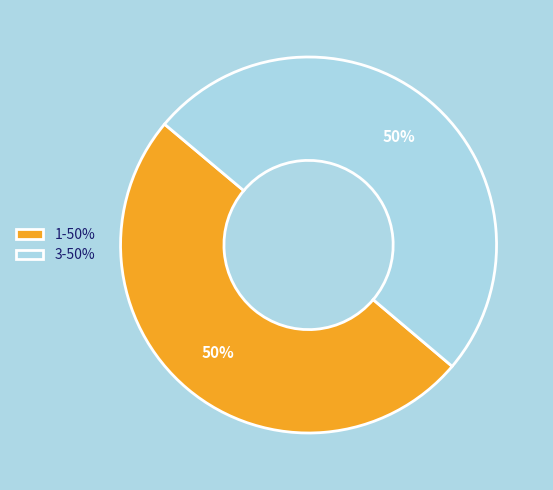

What percentage is the 3-50% slice, to the nearest percent?

50%